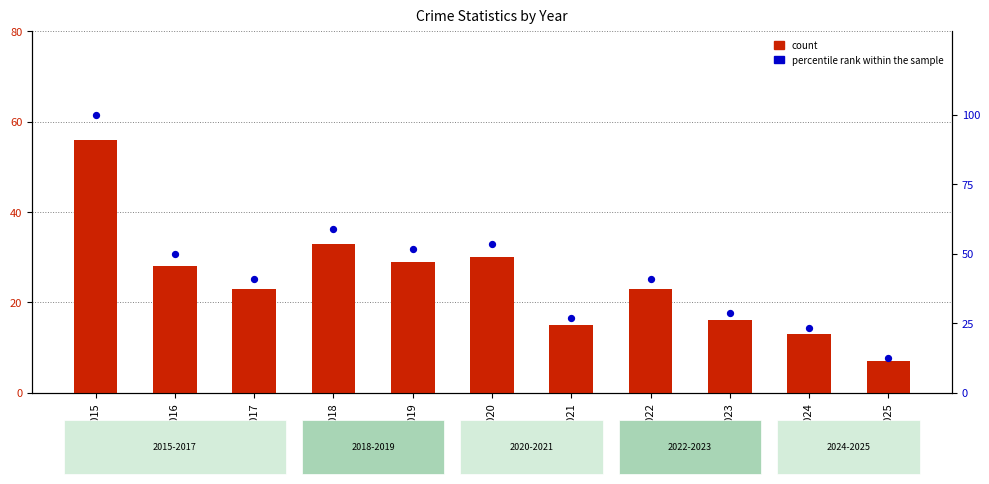

What are all the series names shown in the legend?

count, percentile rank within the sample